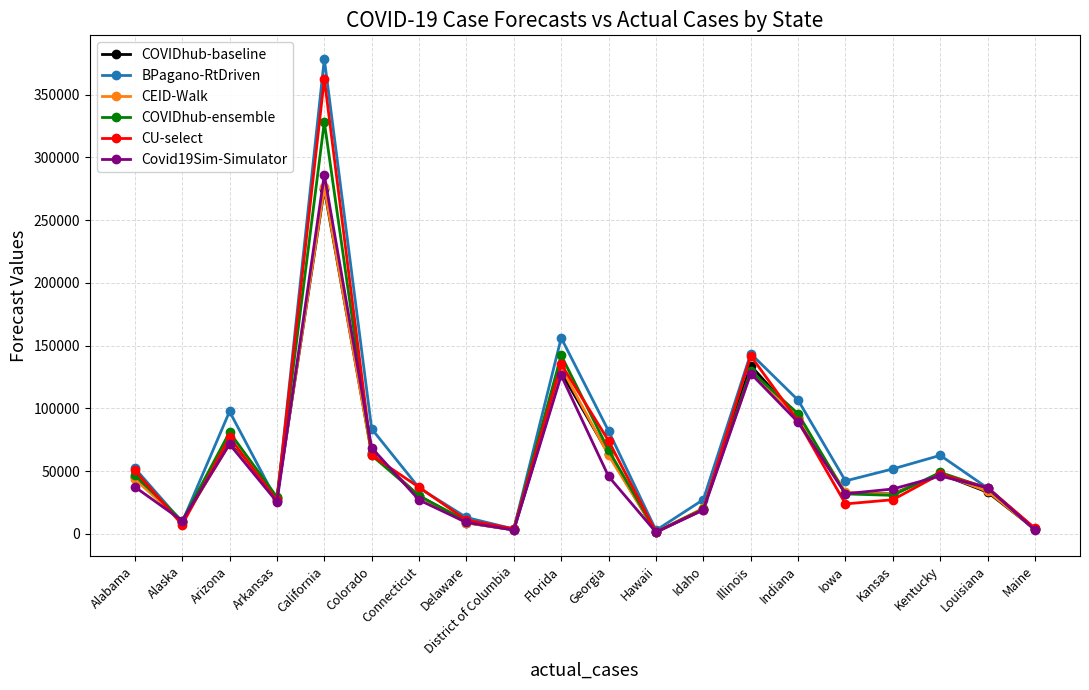

How many interior local peaks does the COVIDhub-baseline series have?

5